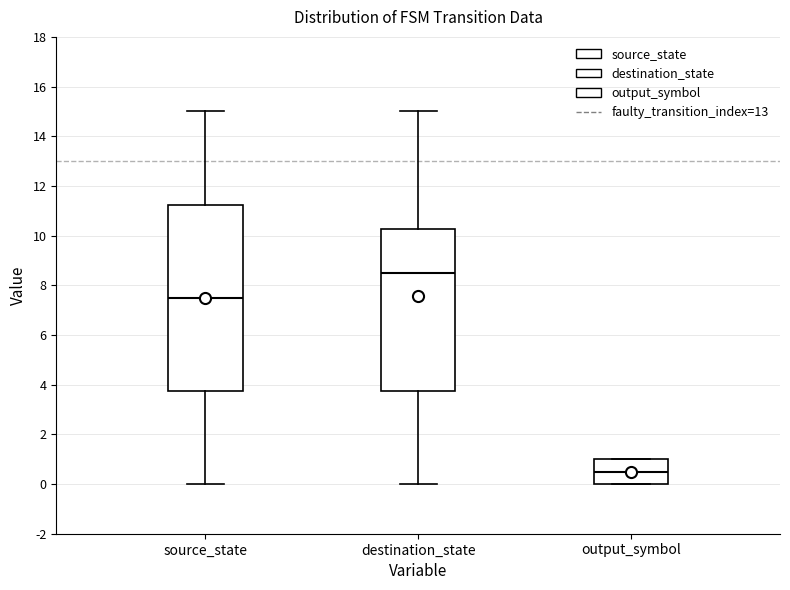

Where is the upper edge of the box for source_state on the y-axis? The values are not printed on the chart, so give them approximately, as read against the axis.

11.2